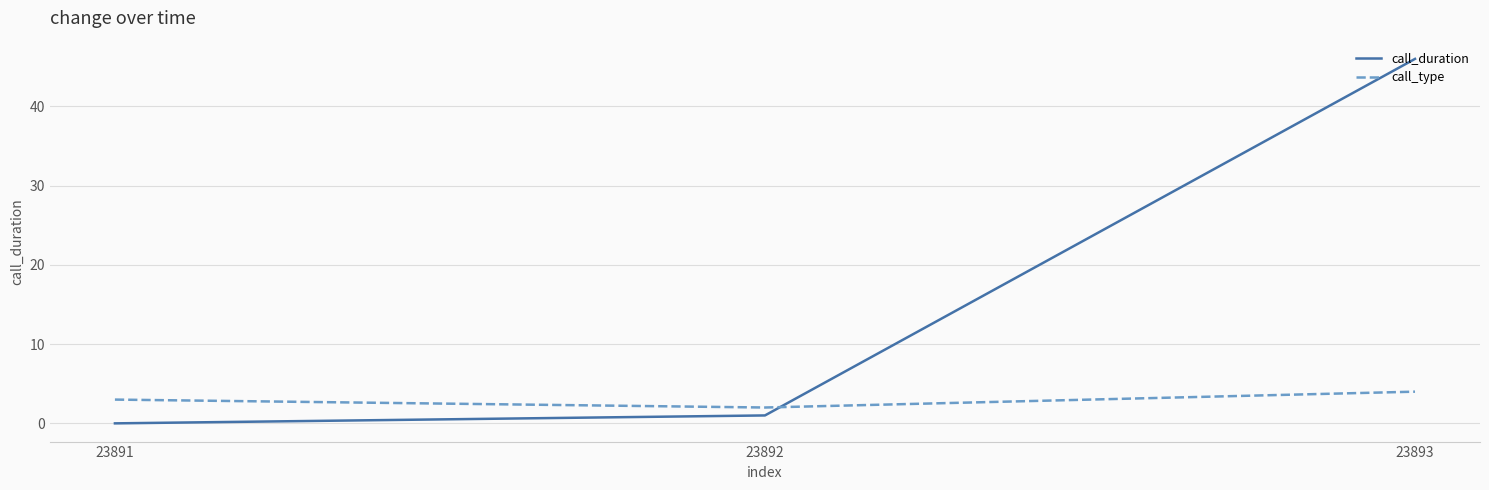

Which series has the widest spread of values?

call_duration